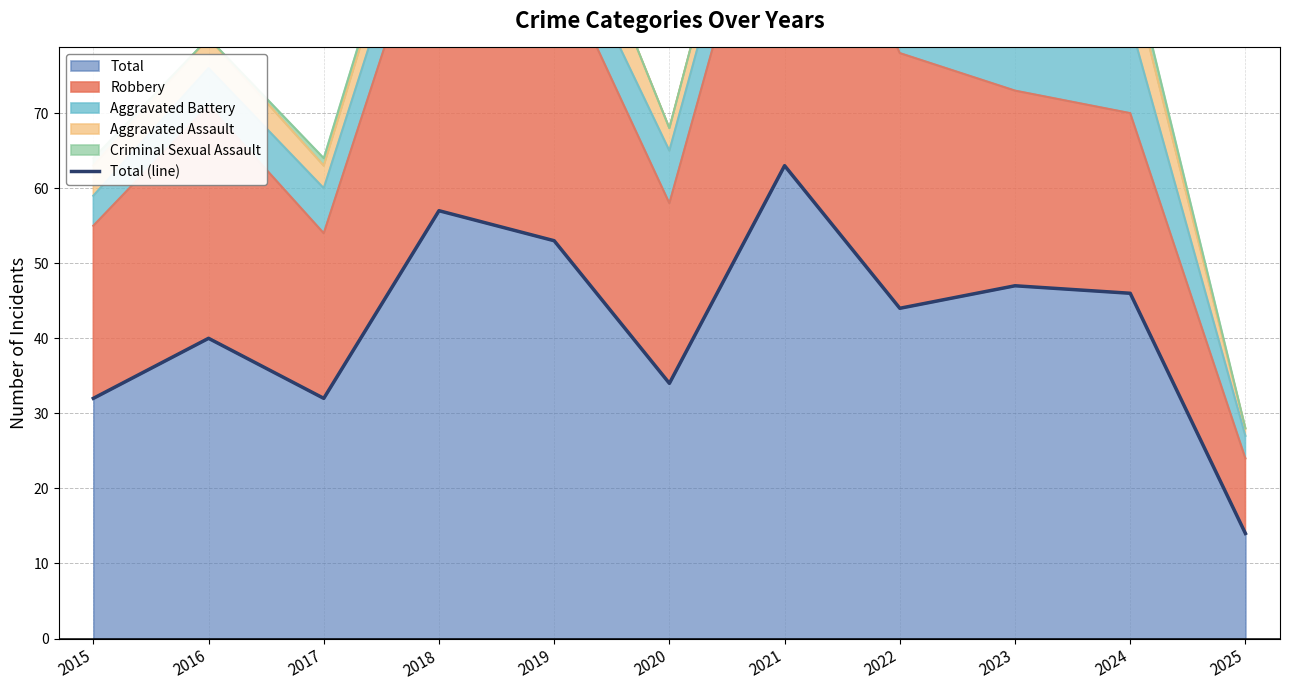

Is it true that Total equals 32 at 2017?

True